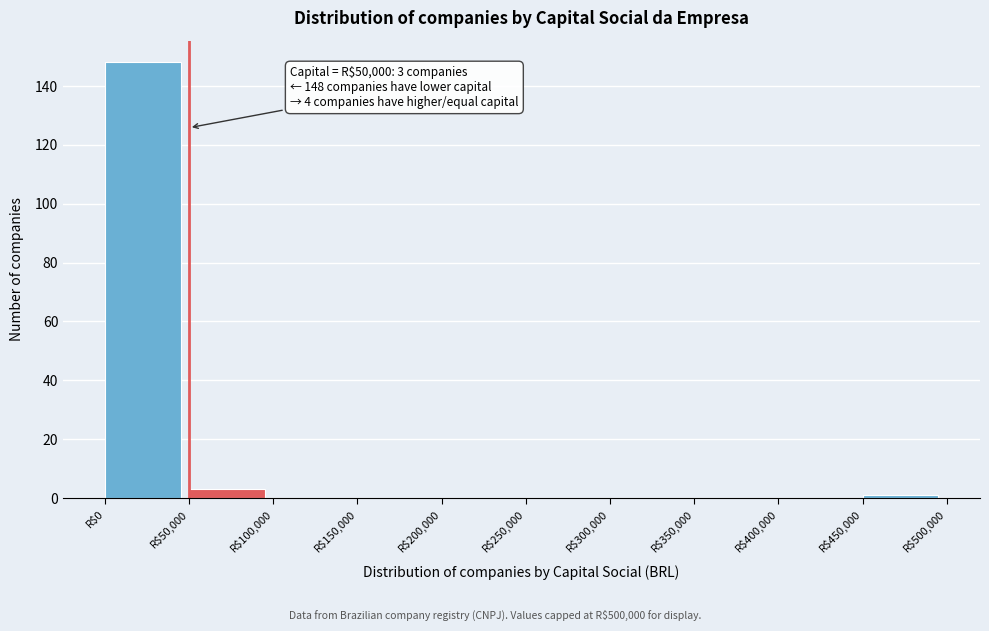

Over which range of the x-axis is the bar tallest?

0 to 50000